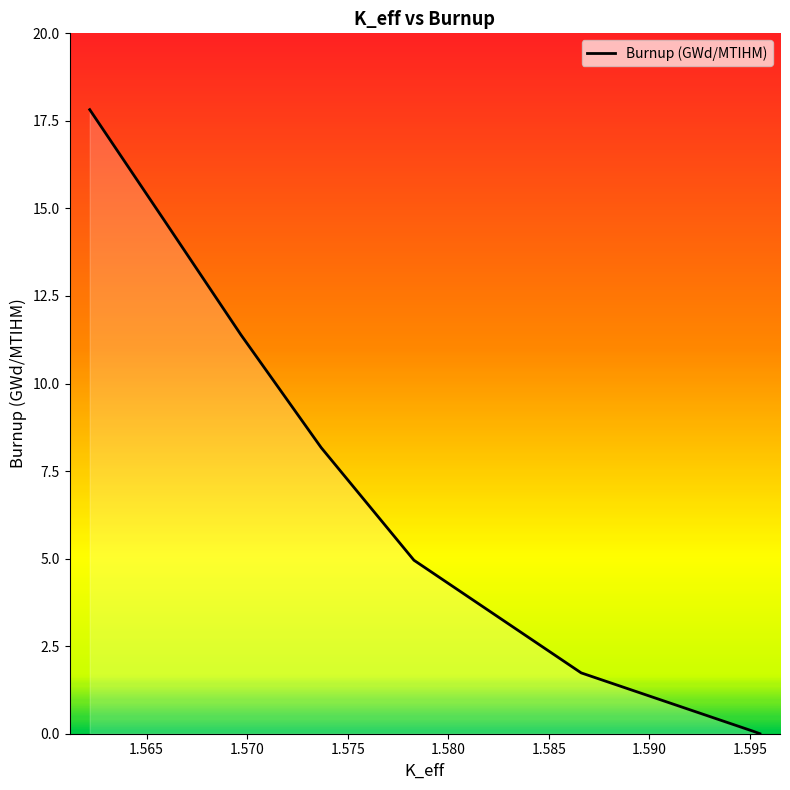

The chart shows a value of 0.1 at 1.565. True or false?

False